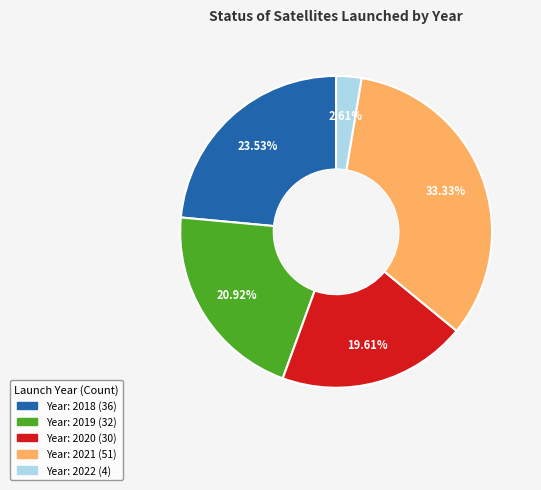

Is there a majority slice in this chart?

No